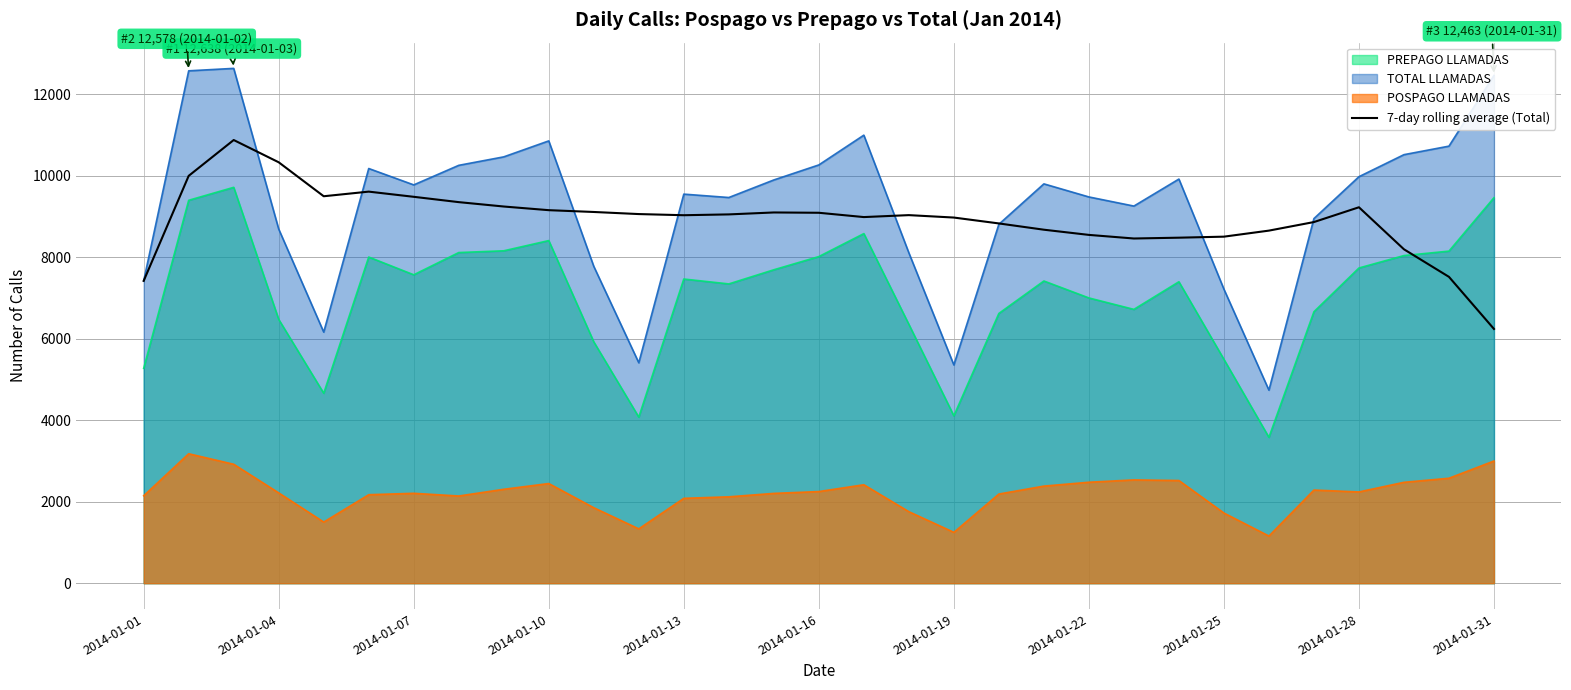

Which series has the widest spread of values?

TOTAL LLAMADAS